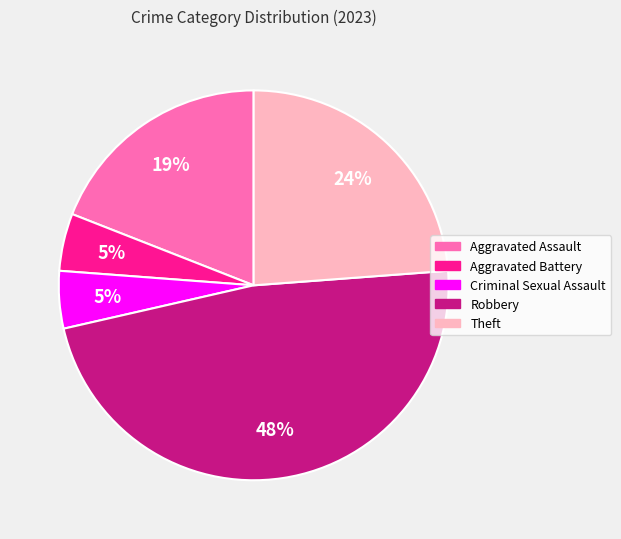

What percentage is the Aggravated Assault slice, to the nearest percent?

19%